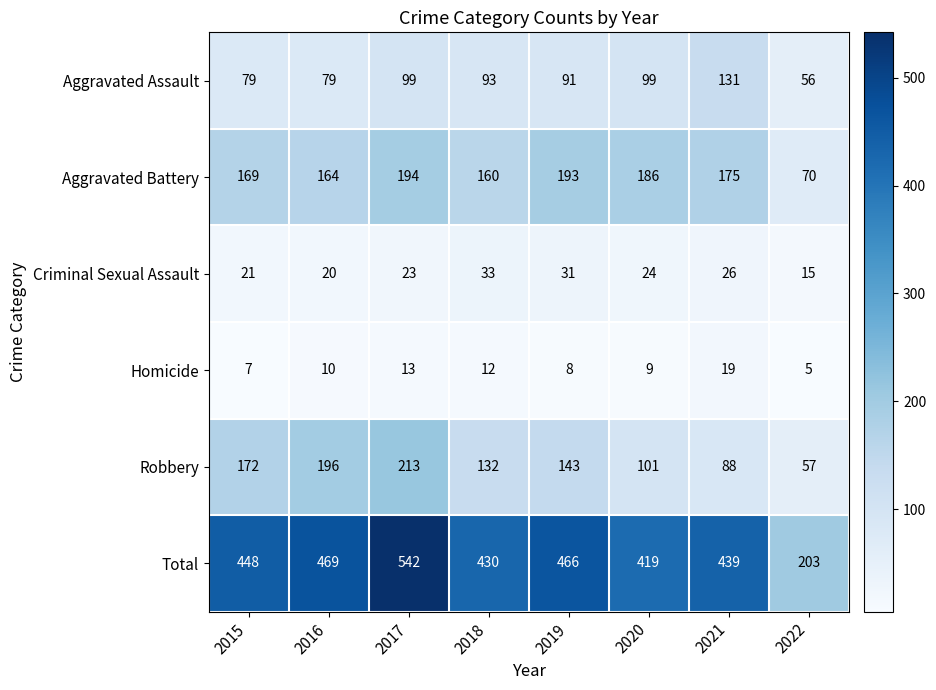

Which series changed the most between 2019 and 2022?

Total